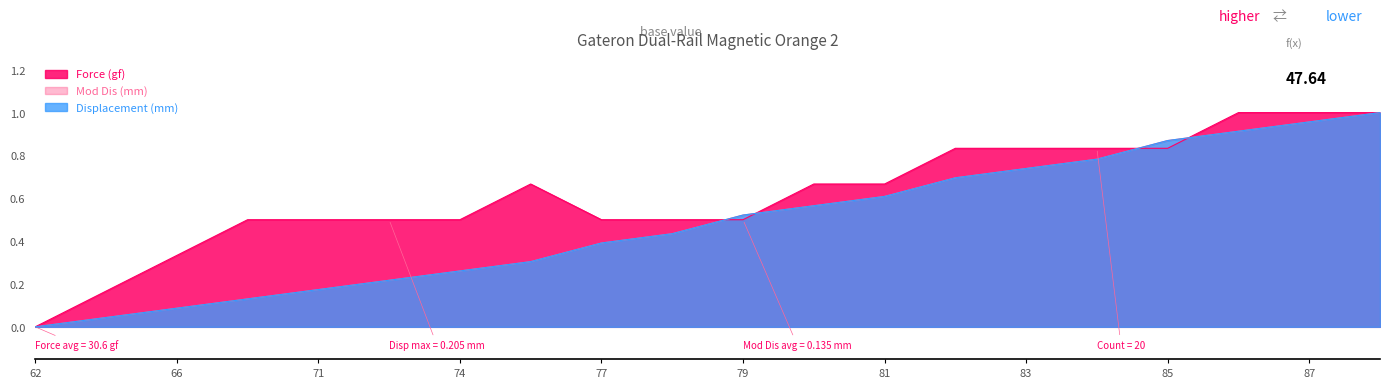

Between which two adjacent categories do Force (gf) and Mod Dis (mm) first intersect?

78 and 79